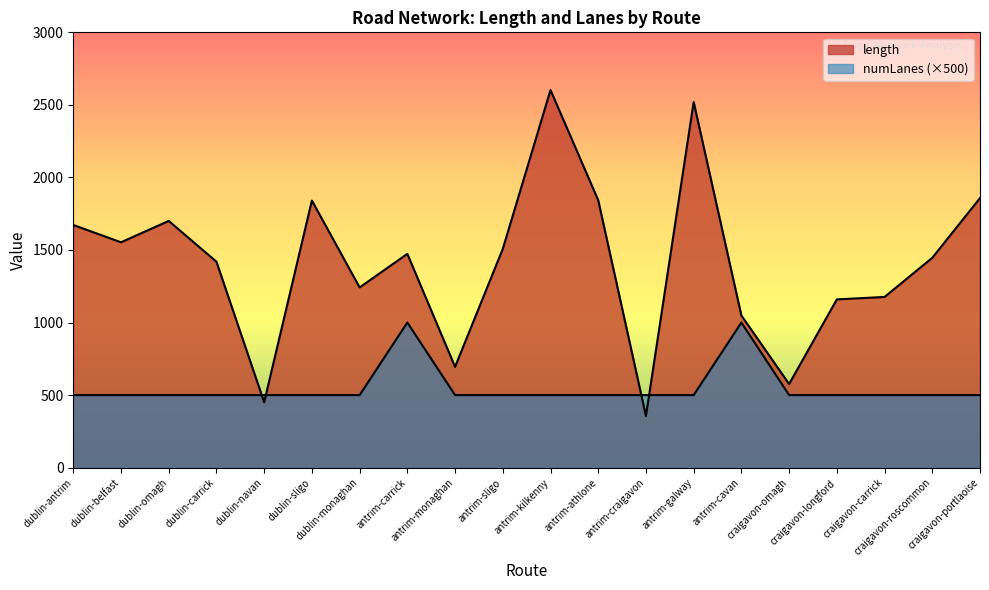

In length, how many points are lower than both neighbors (excluding endpoints)?

6